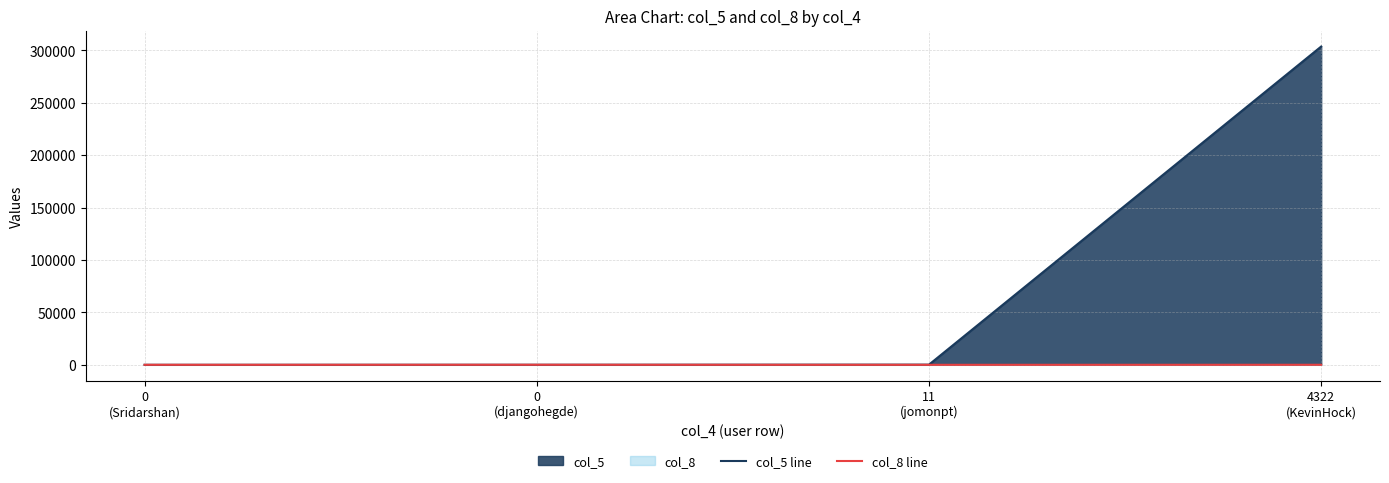

List the series in order of their overall mean, lowest first.

col_8 line, col_5 line